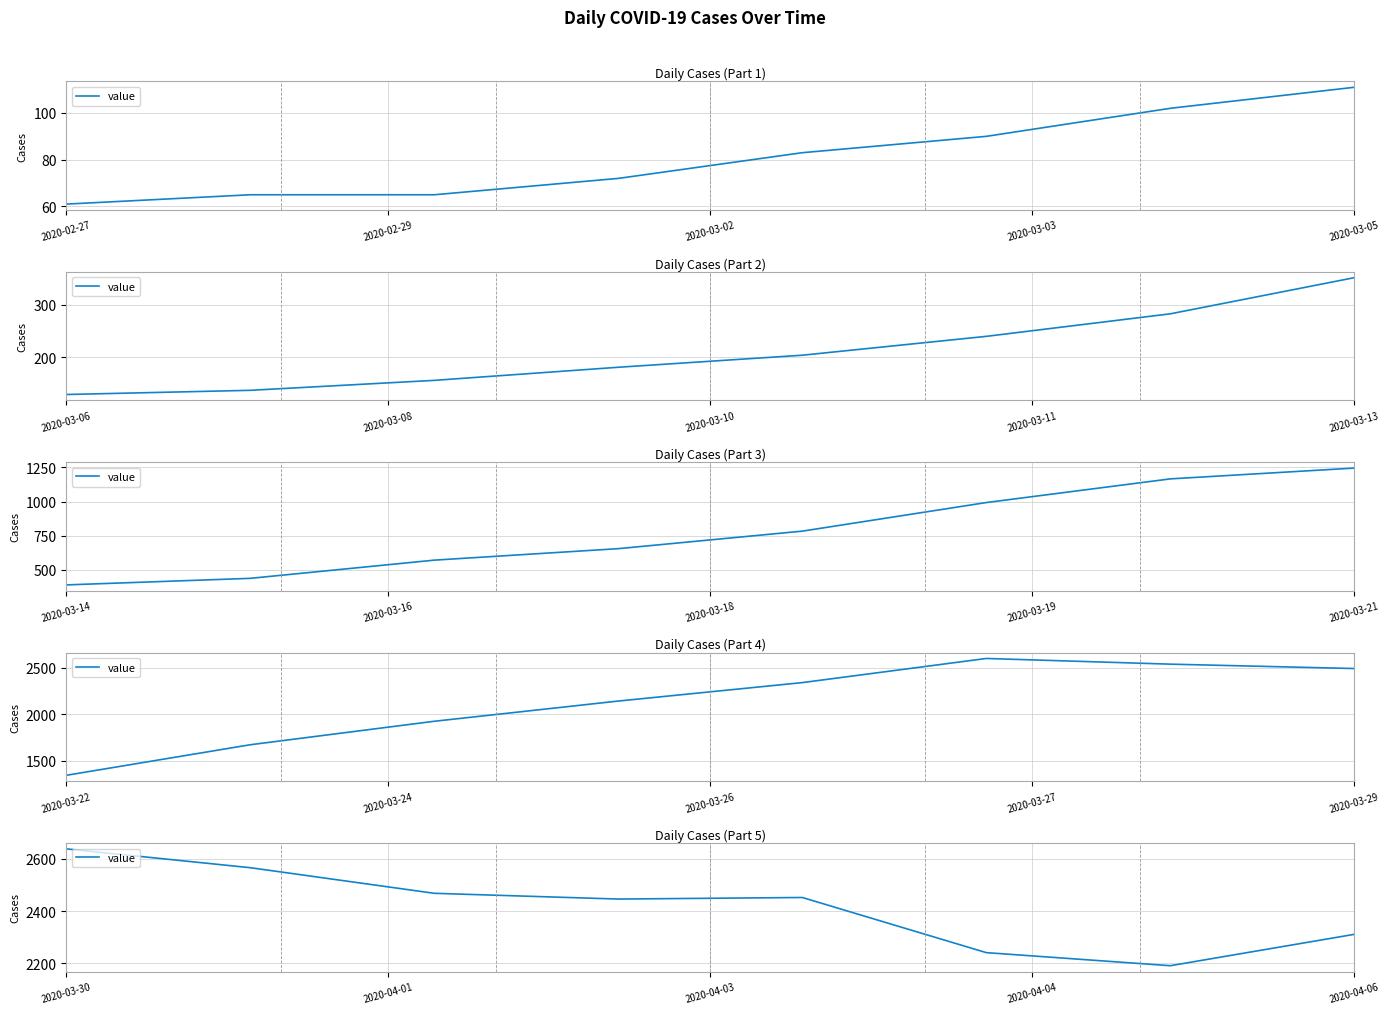

How many interior local valleys (lower than both neighbors) does the data have?

2